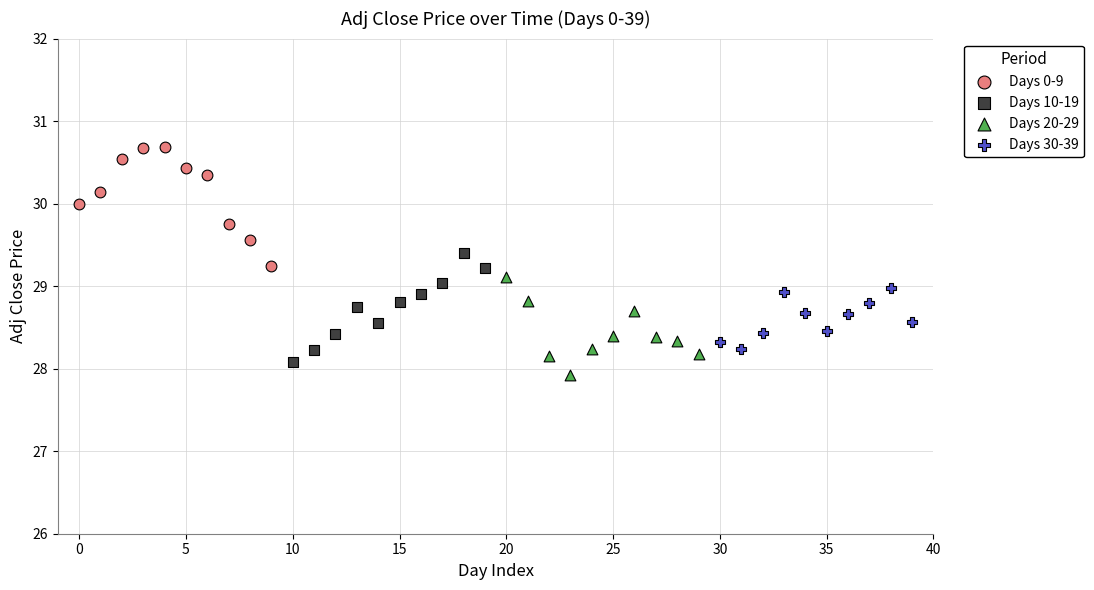

Which series reaches the maximum Y coordinate?

Days 0-9